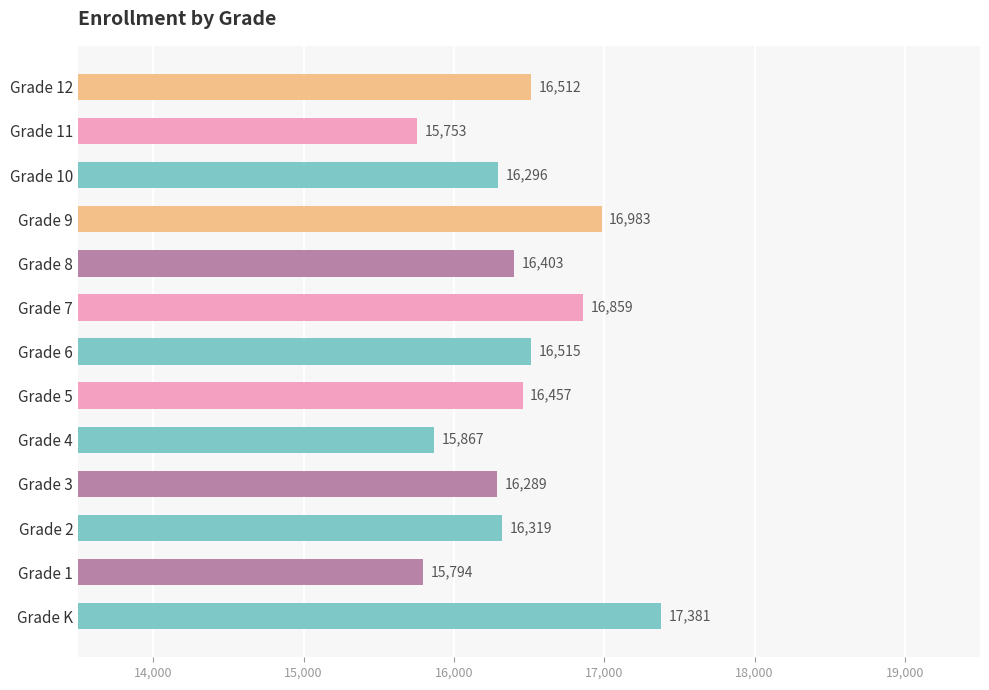

What is the difference between the maximum and minimum values?

1628